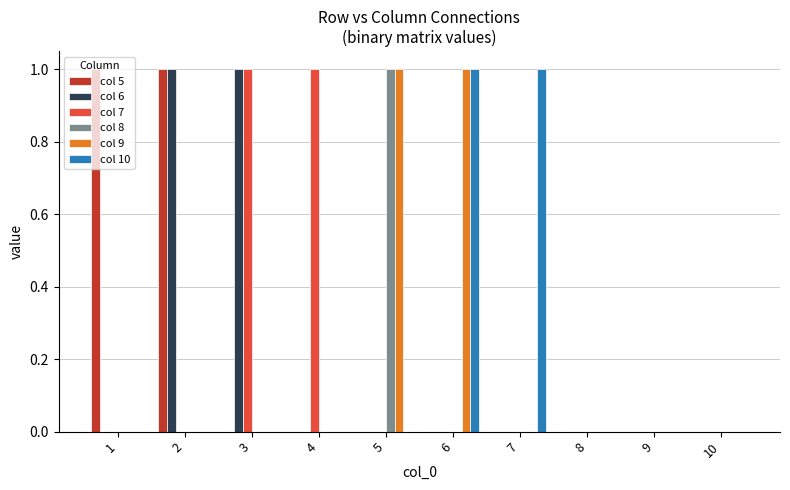

The col 6 series shows 1 at 3. True or false?

True